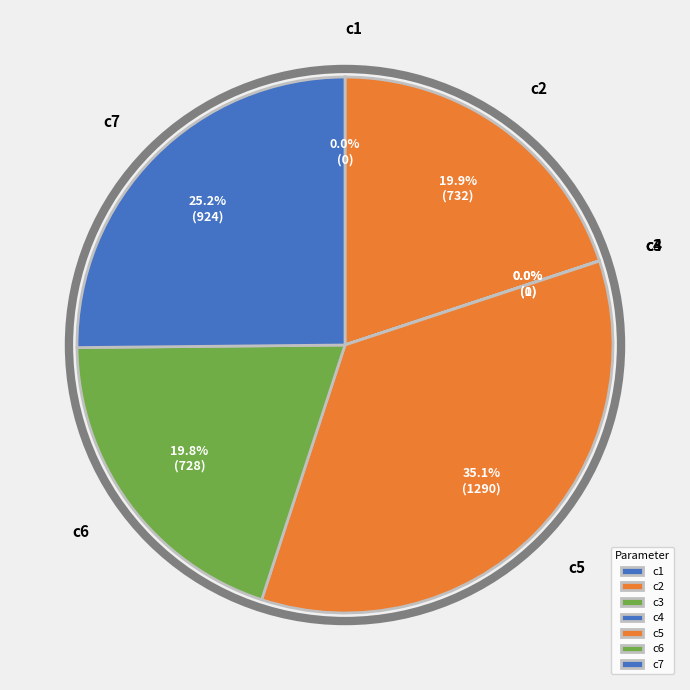

Is there a majority slice in this chart?

No